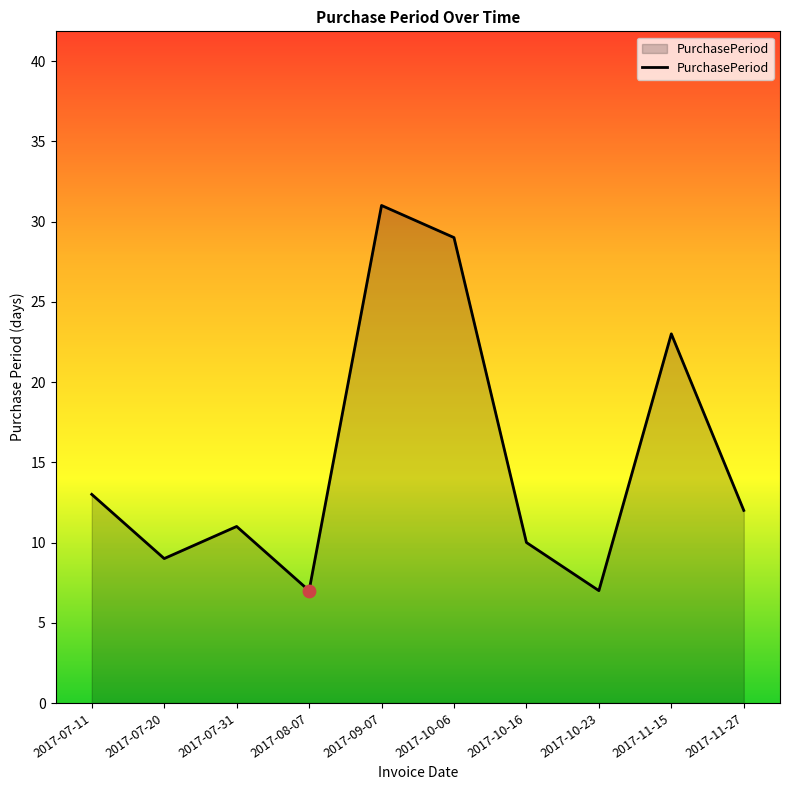

What is the ratio of the value at 2017-07-11 to the value at 2017-08-07?

1.9